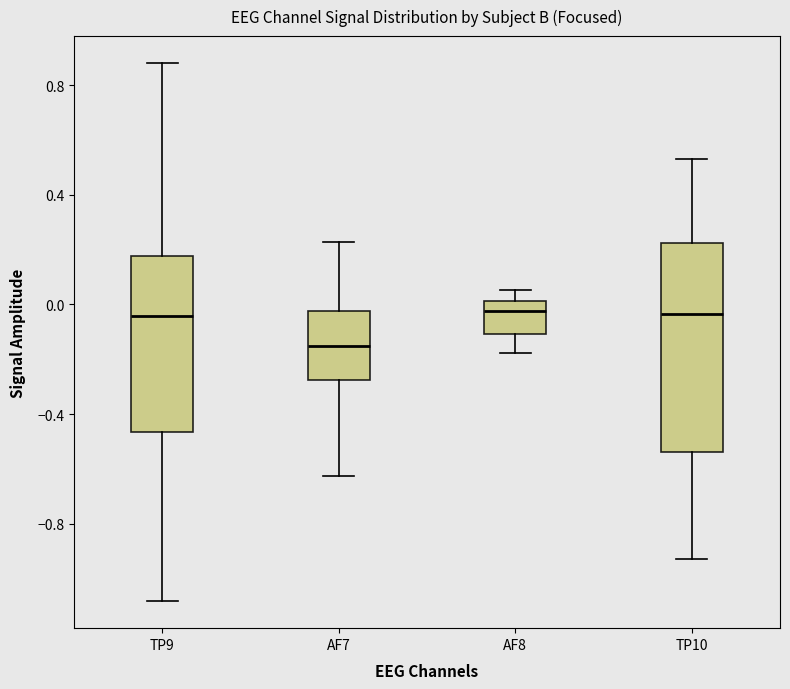

Where is the upper edge of the box for AF8 on the y-axis? The values are not printed on the chart, so give them approximately, as read against the axis.

0.00